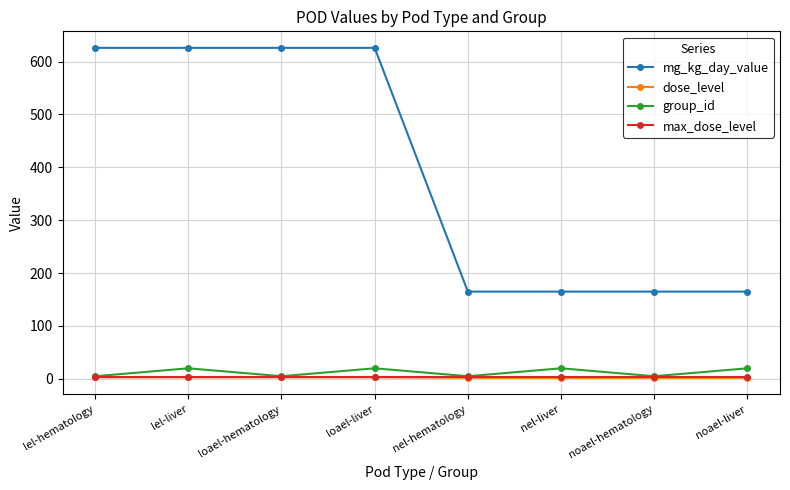

True or false: max_dose_level and mg_kg_day_value cross at least once.

False